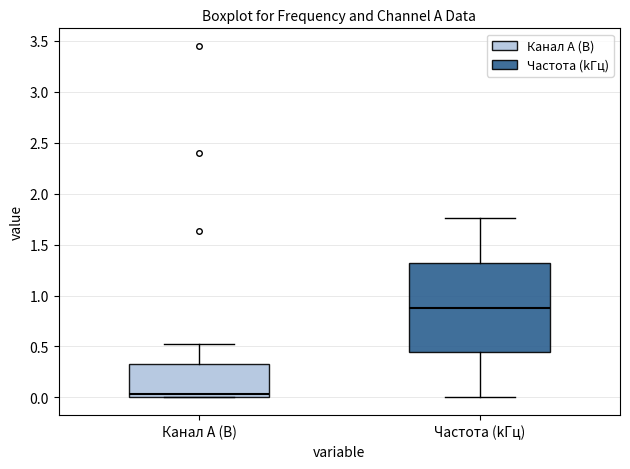

Reading left to right, transcribe this box plot: for each box, give where its median line is, the range the box spans, and where its two whiskers end, as read against the y-axis. The values are not printed on the chart, so give them approximately, as read against the axis.

Канал A (В): median 0.05, box 0.00 to 0.35, whiskers 0.00 to 0.50
Частота (kГц): median 0.90, box 0.45 to 1.30, whiskers 0.00 to 1.75